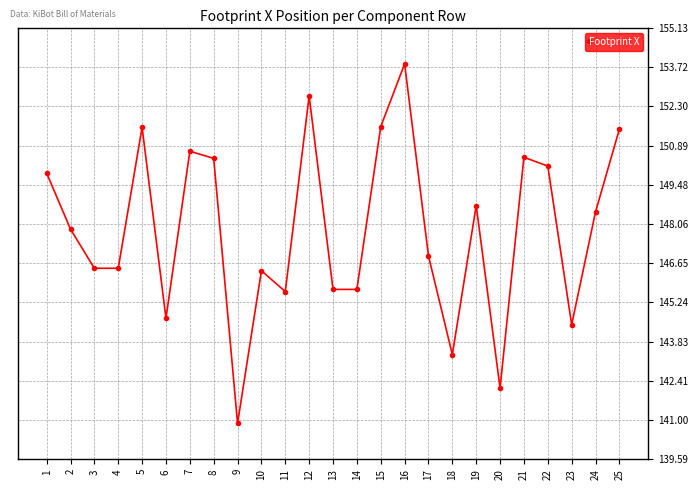

What is the value of the 5th point from the left?

151.5